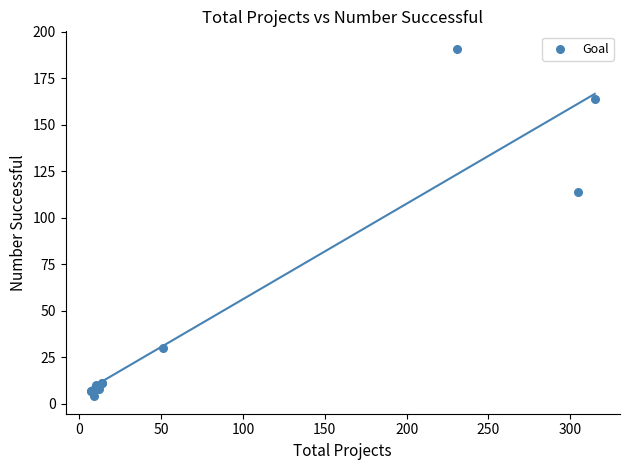

What Y value in the scatter plot is closest to 97?

114